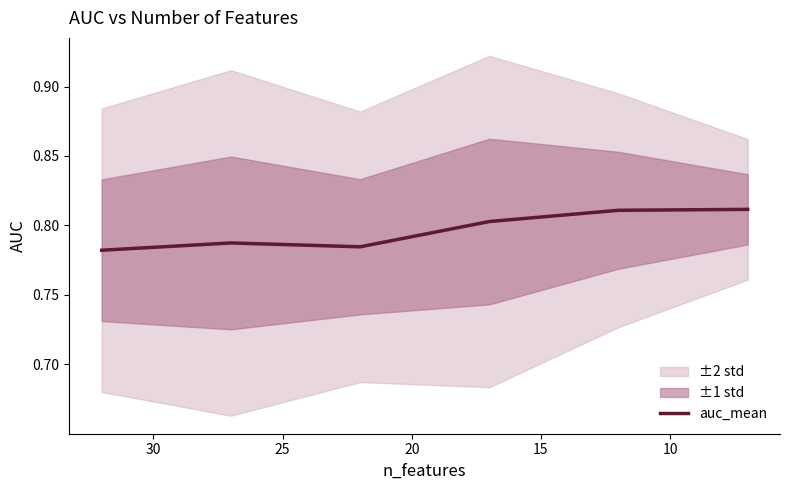

Does the chart display data point markers on the line(s)?

No